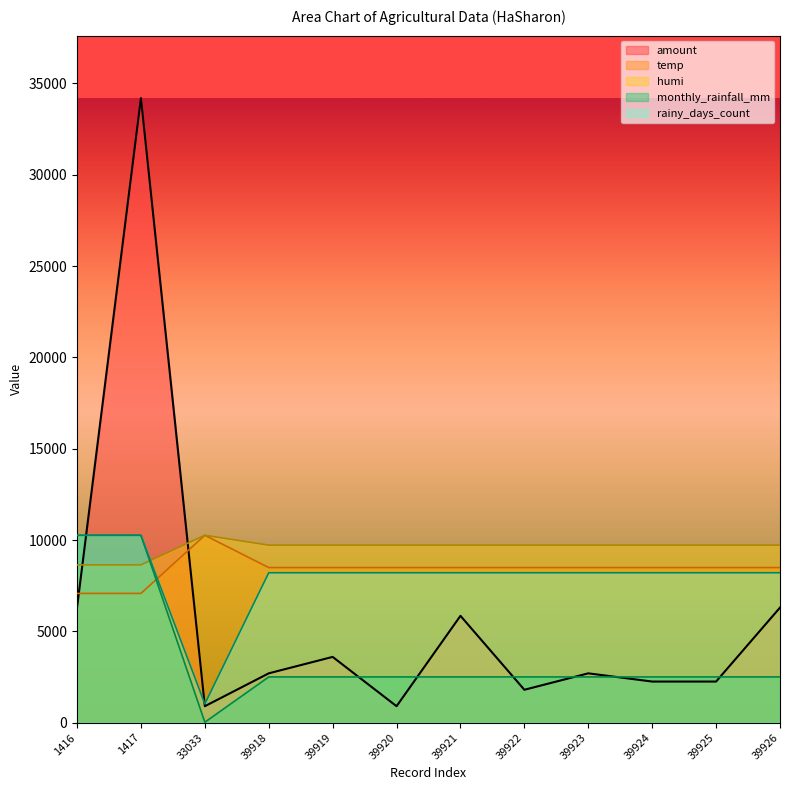

At which category does the chart reach its minimum across all series?

33033